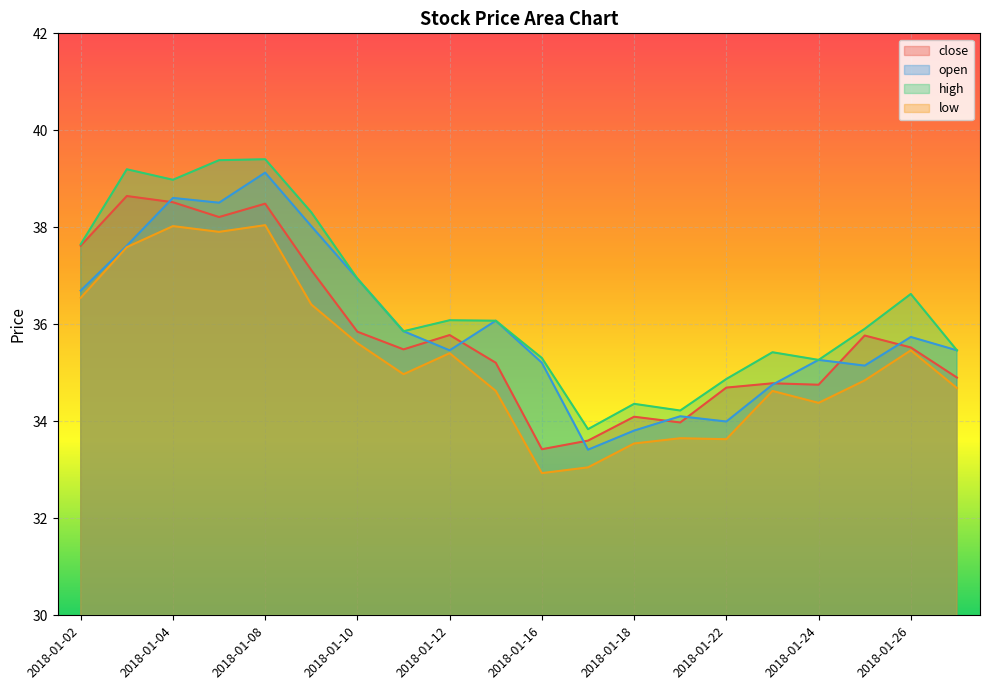

What is the spread (max minus min) of values at 2018-01-08?

1.4